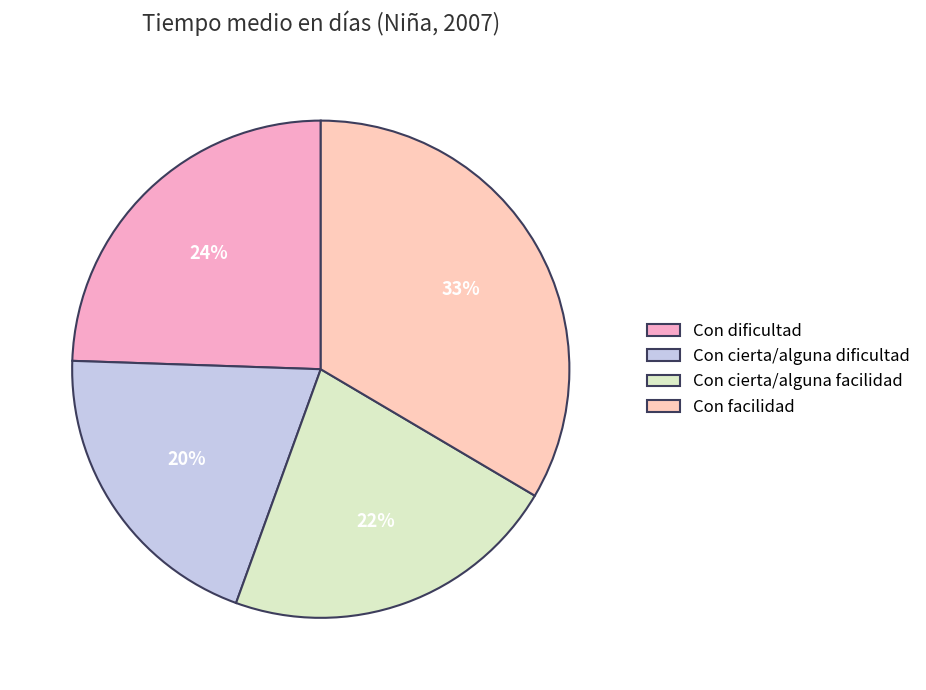

Count the number of slices in the pie.

4